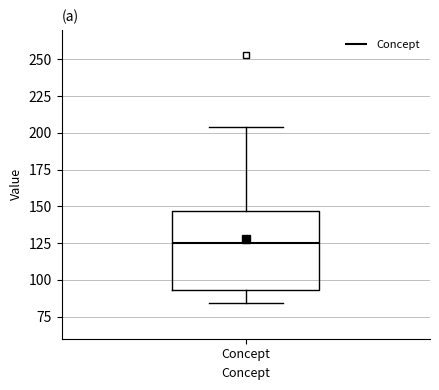

Where does the upper whisker of the box for Concept end on the y-axis? The values are not printed on the chart, so give them approximately, as read against the axis.

205